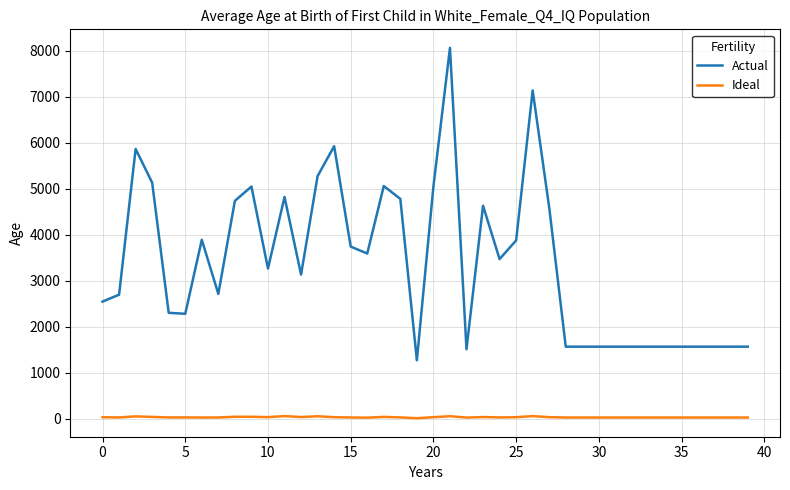

True or false: Ideal and Actual cross at least once.

False